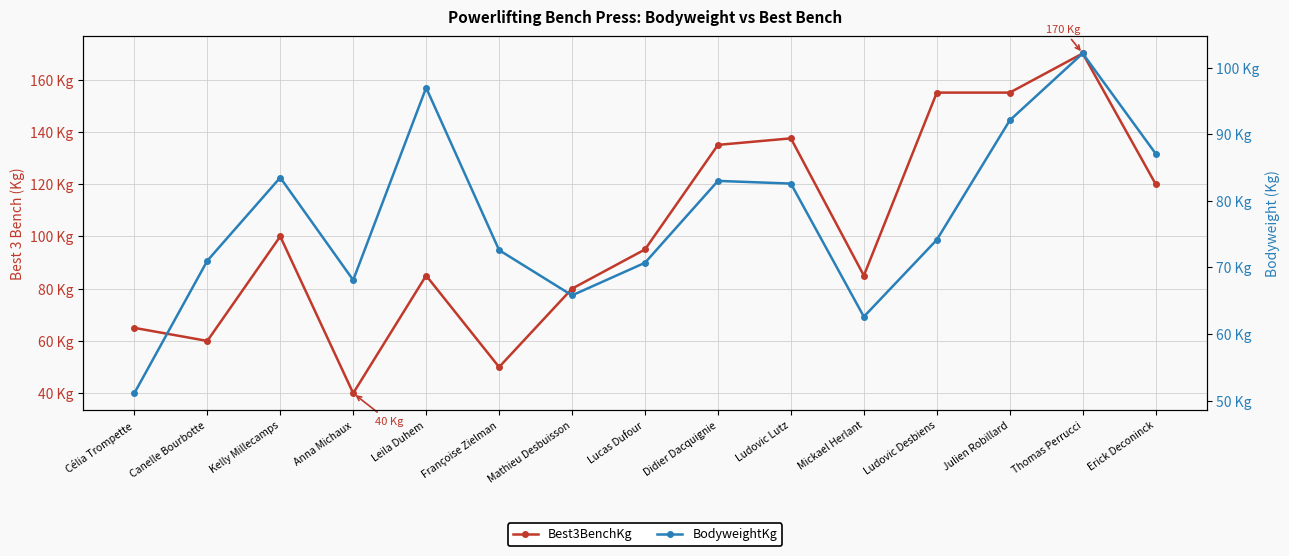

At which label does BodyweightKg reach its peak?

Thomas Perrucci